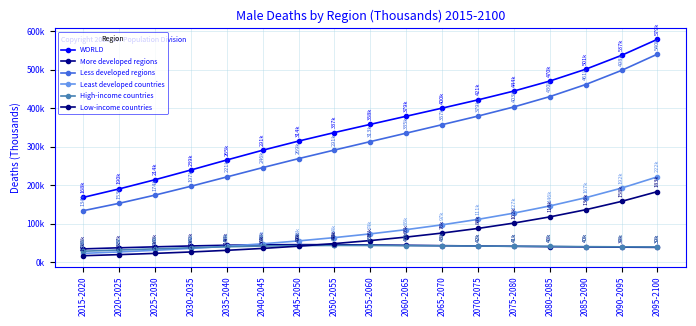

What is the average value of the Least developed countries series?

90918.2